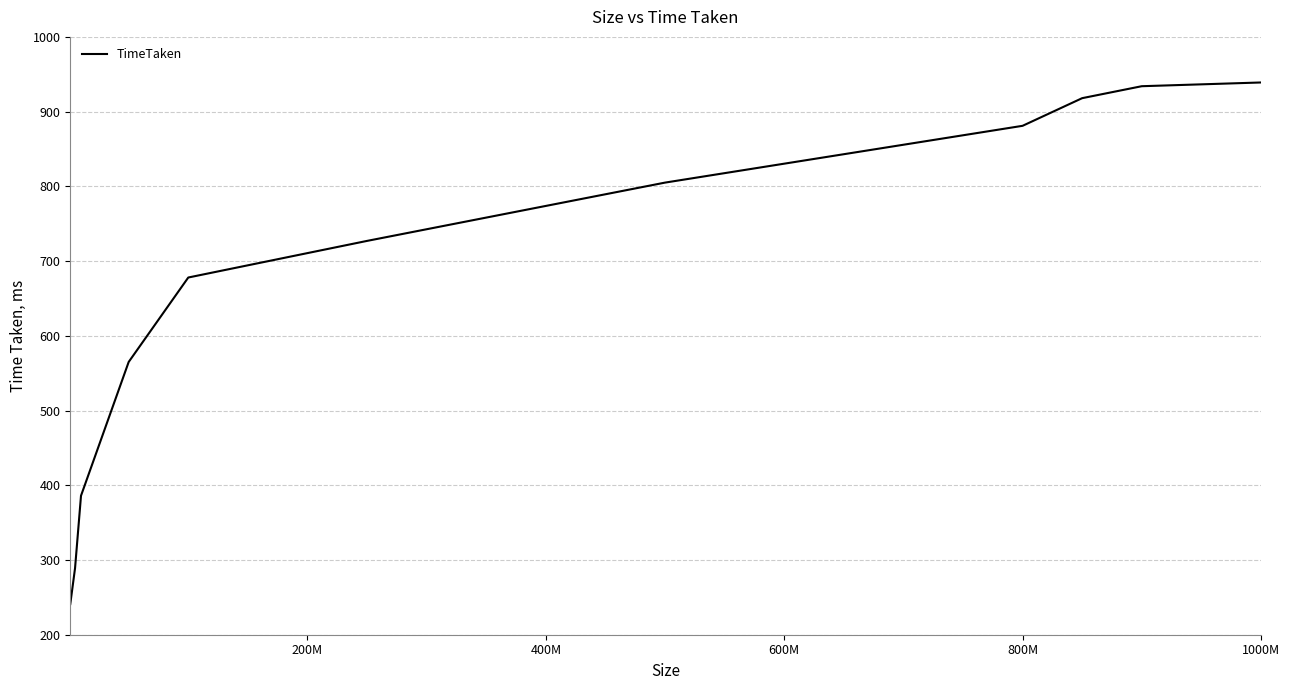

What is the difference between the maximum and minimum values?

698